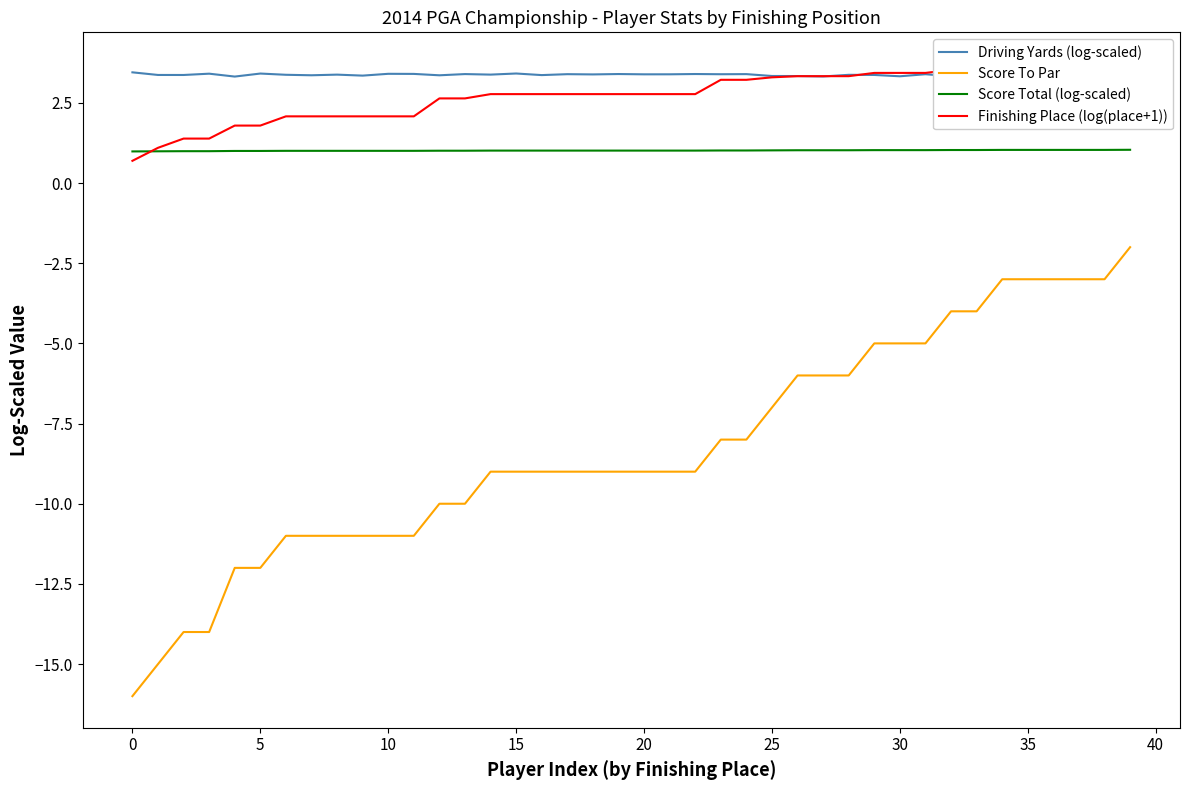

At which category is the sum across all series the highest?

39